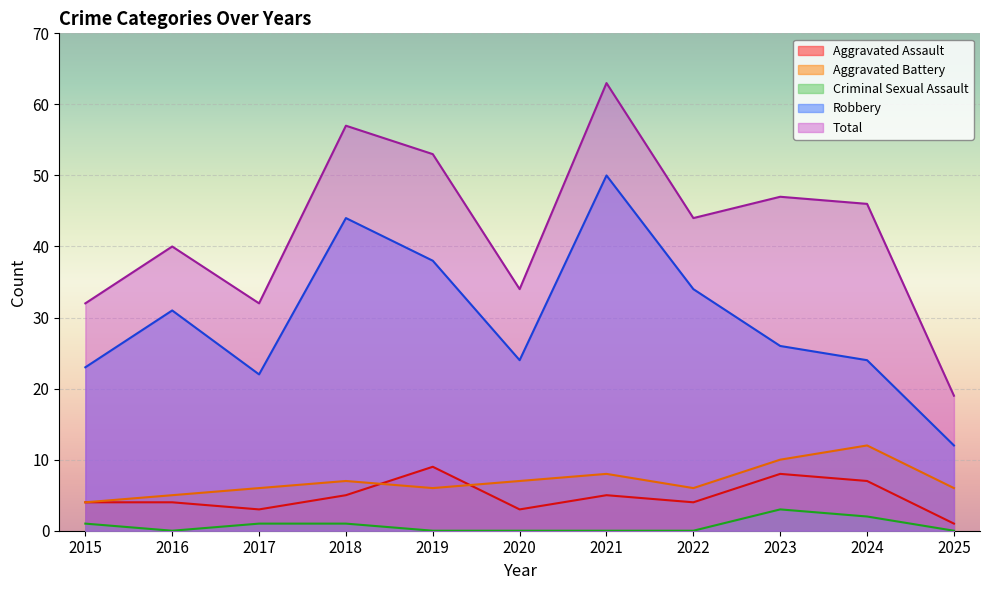

What is the average value of the Criminal Sexual Assault series?

1